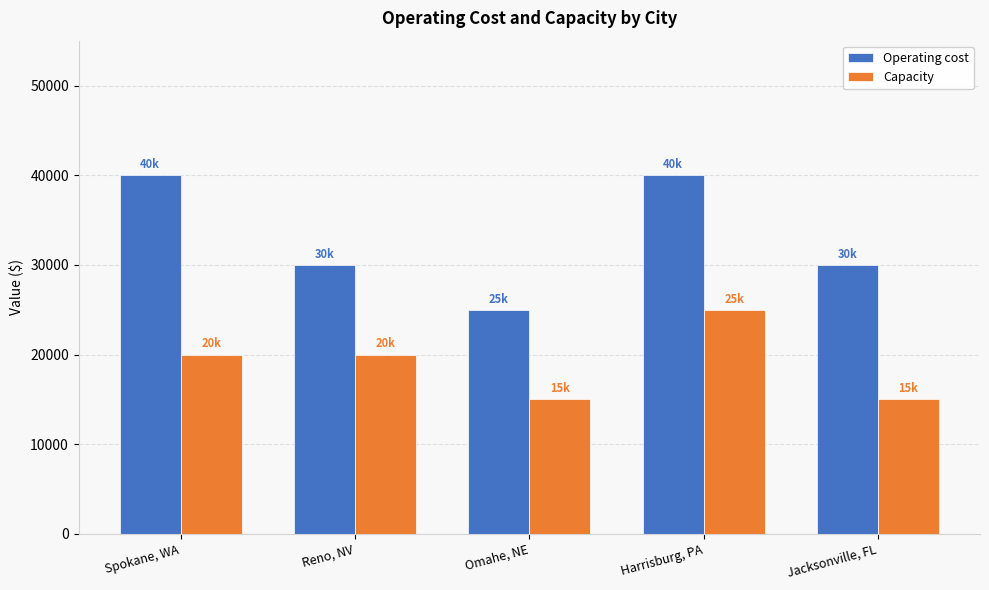

At Reno, NV, list the series in order from largest to smallest.

Operating cost, Capacity